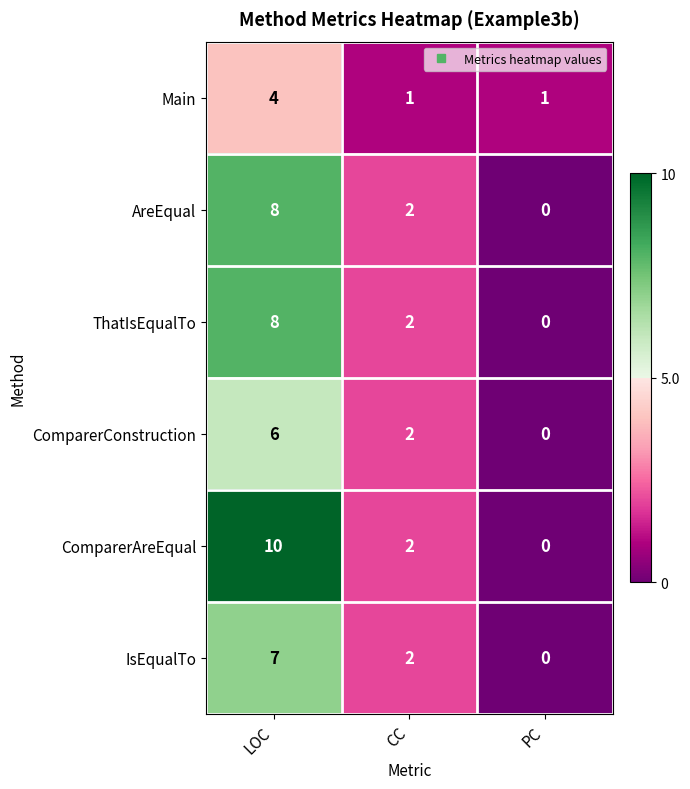

Which series has the largest range (max minus min)?

ComparerAreEqual